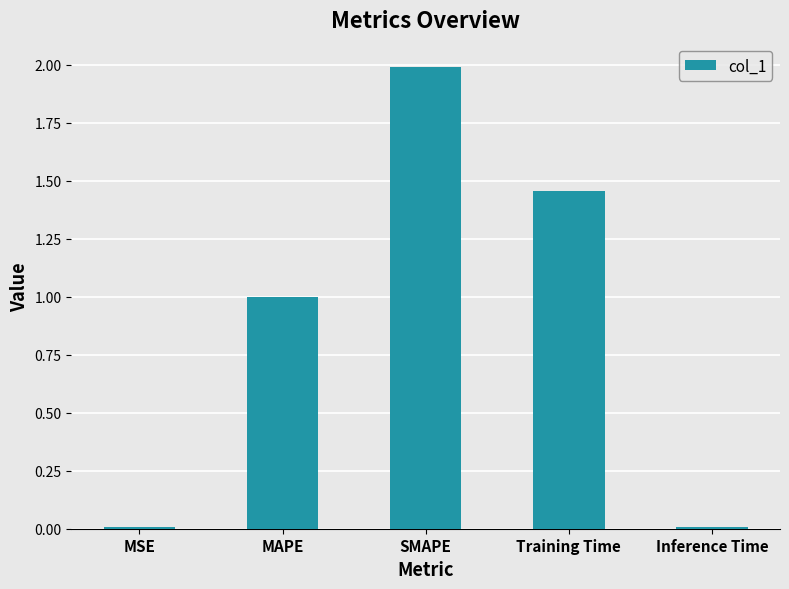

What is the change in value from MAPE to Training Time?

+0.5